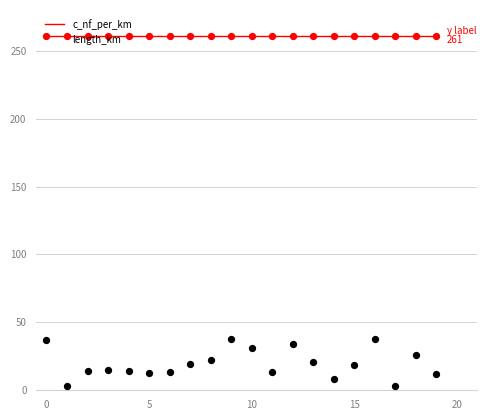

Which series has the widest spread of values?

length_km